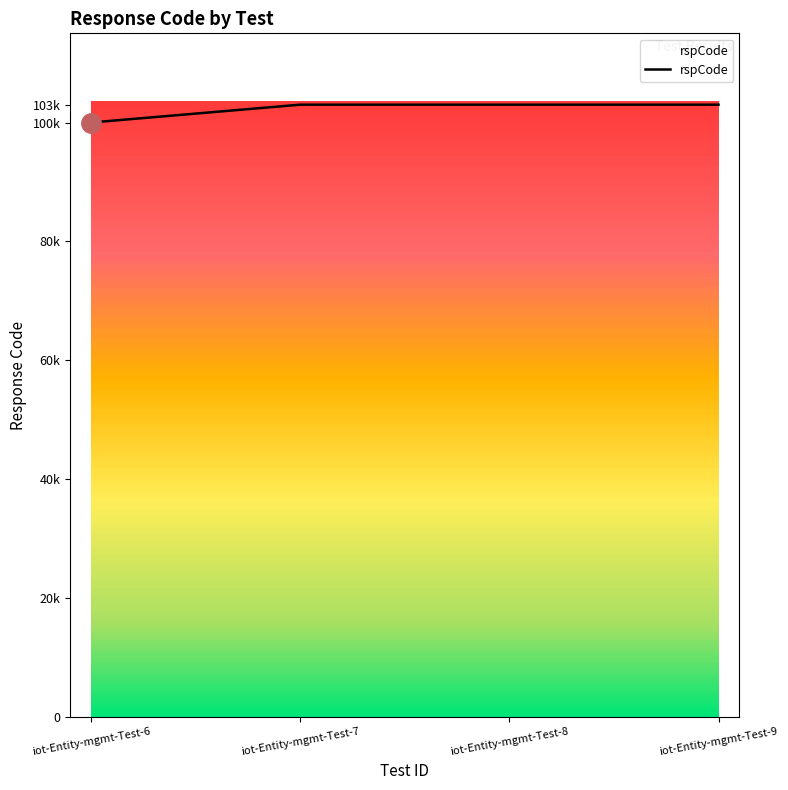

What is the value of the 4th point from the left?

103000